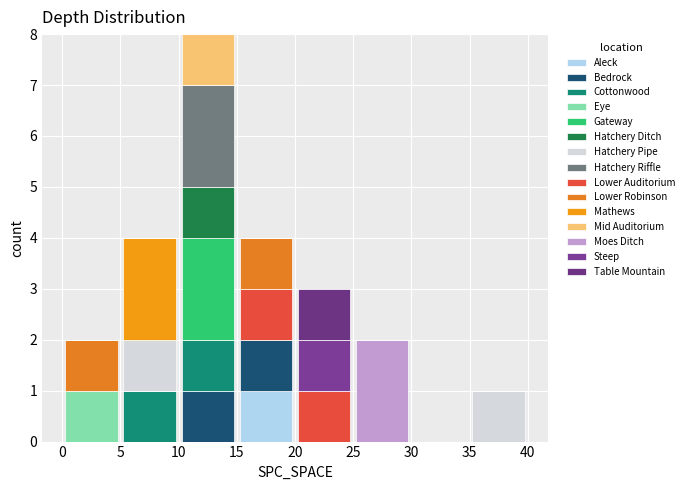

Reading left to right, transcribe this chart: for each stacked bar, give the range it covers on the x-axis and its total height. The values are not printed on the chart, so give them approximately, as read against the axis.

0 to 5: 2
5 to 10: 4
10 to 15: 8
15 to 20: 4
20 to 25: 3
25 to 30: 2
30 to 35: 0
35 to 40: 1